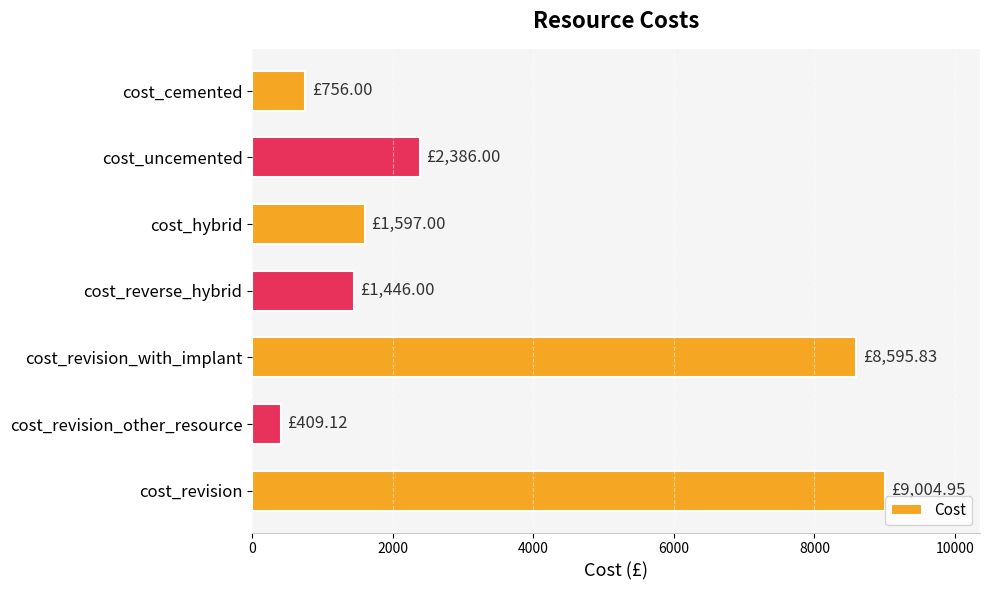

At which category does the chart reach its minimum across all series?

cost_revision_other_resource